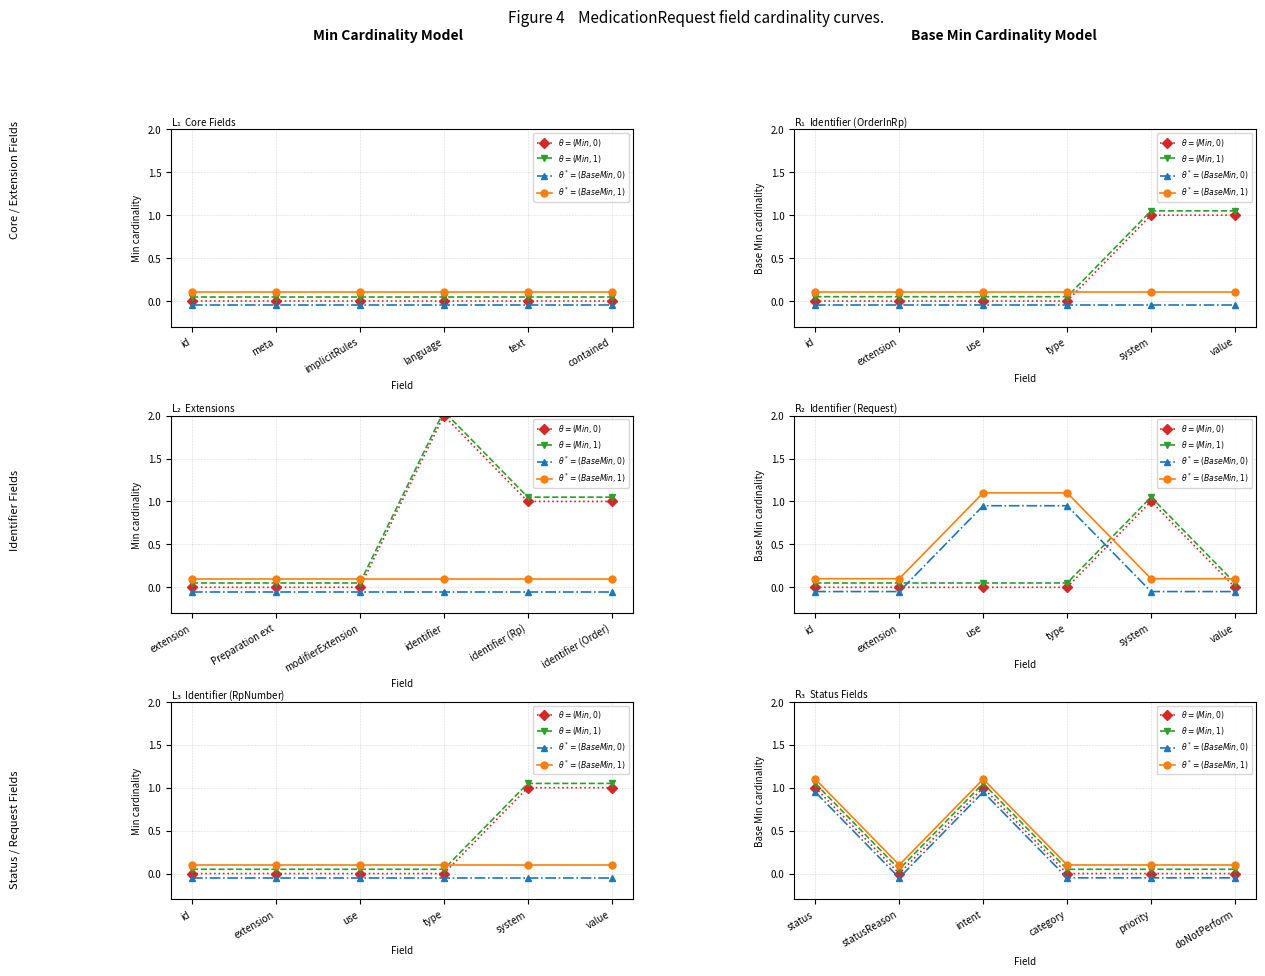

What is the difference between the highest and lowest values at category?

0.2